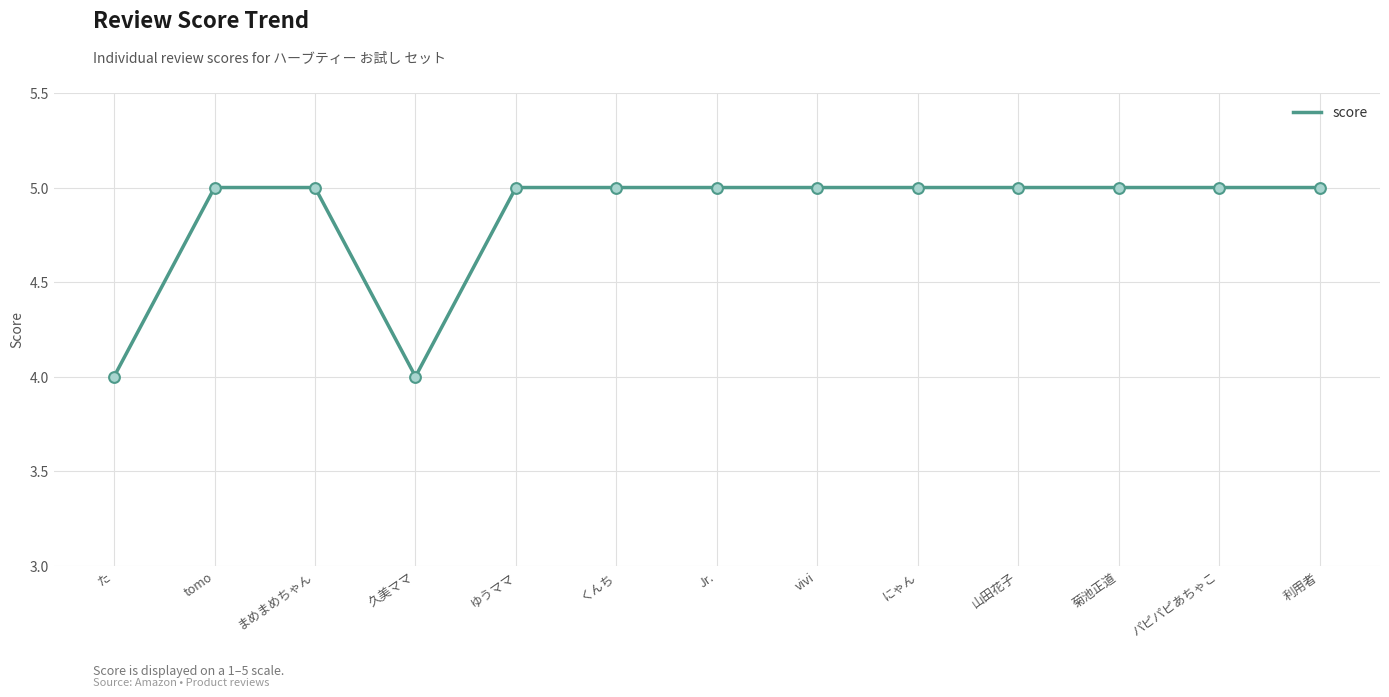

What is the ratio of the value at た to the value at くんち?

0.8